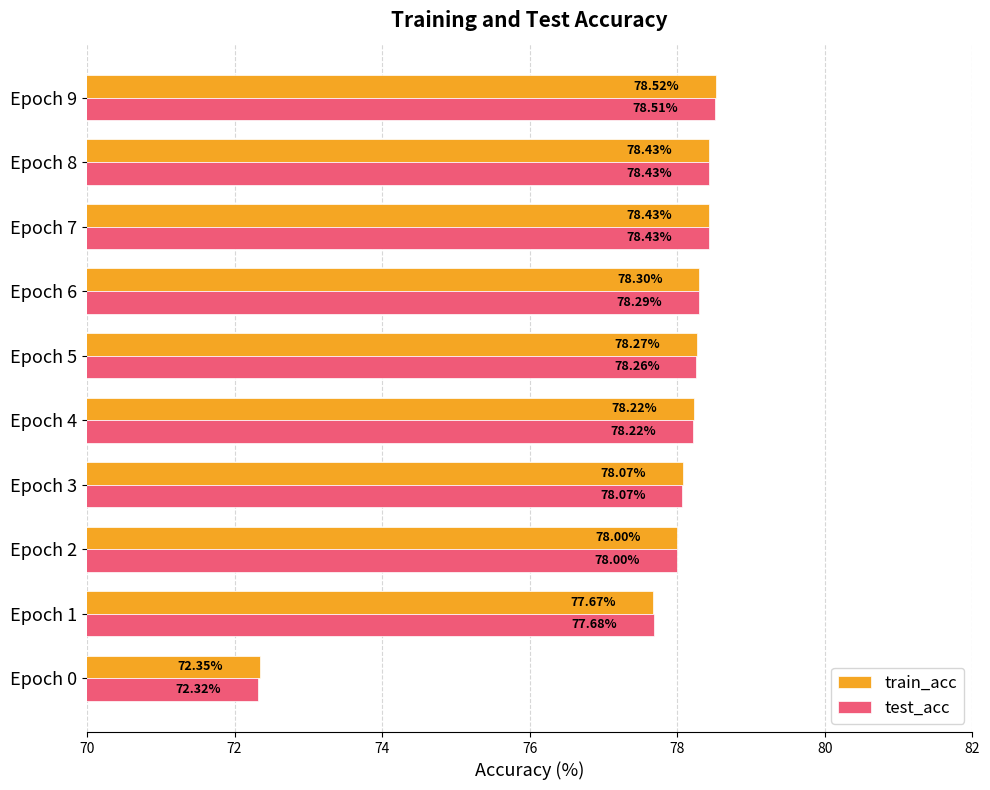

What is the average value of the train_acc series?

77.6